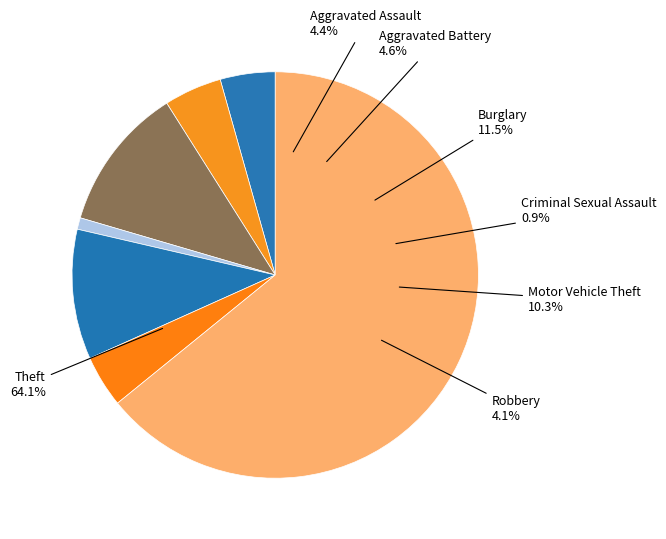

Which category accounts for the majority?

Theft